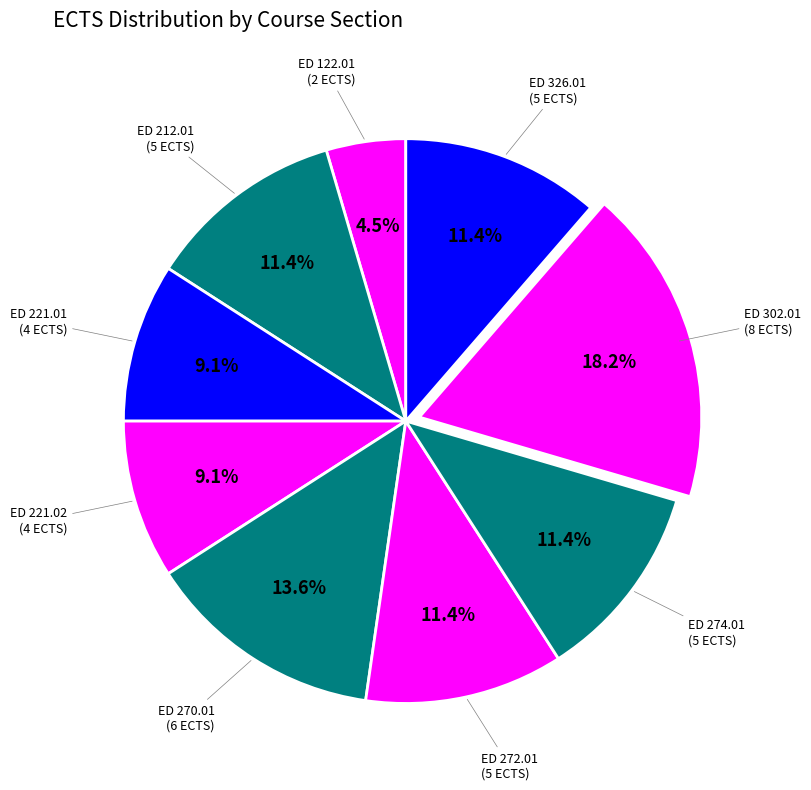

How many segments does this pie chart have?

9